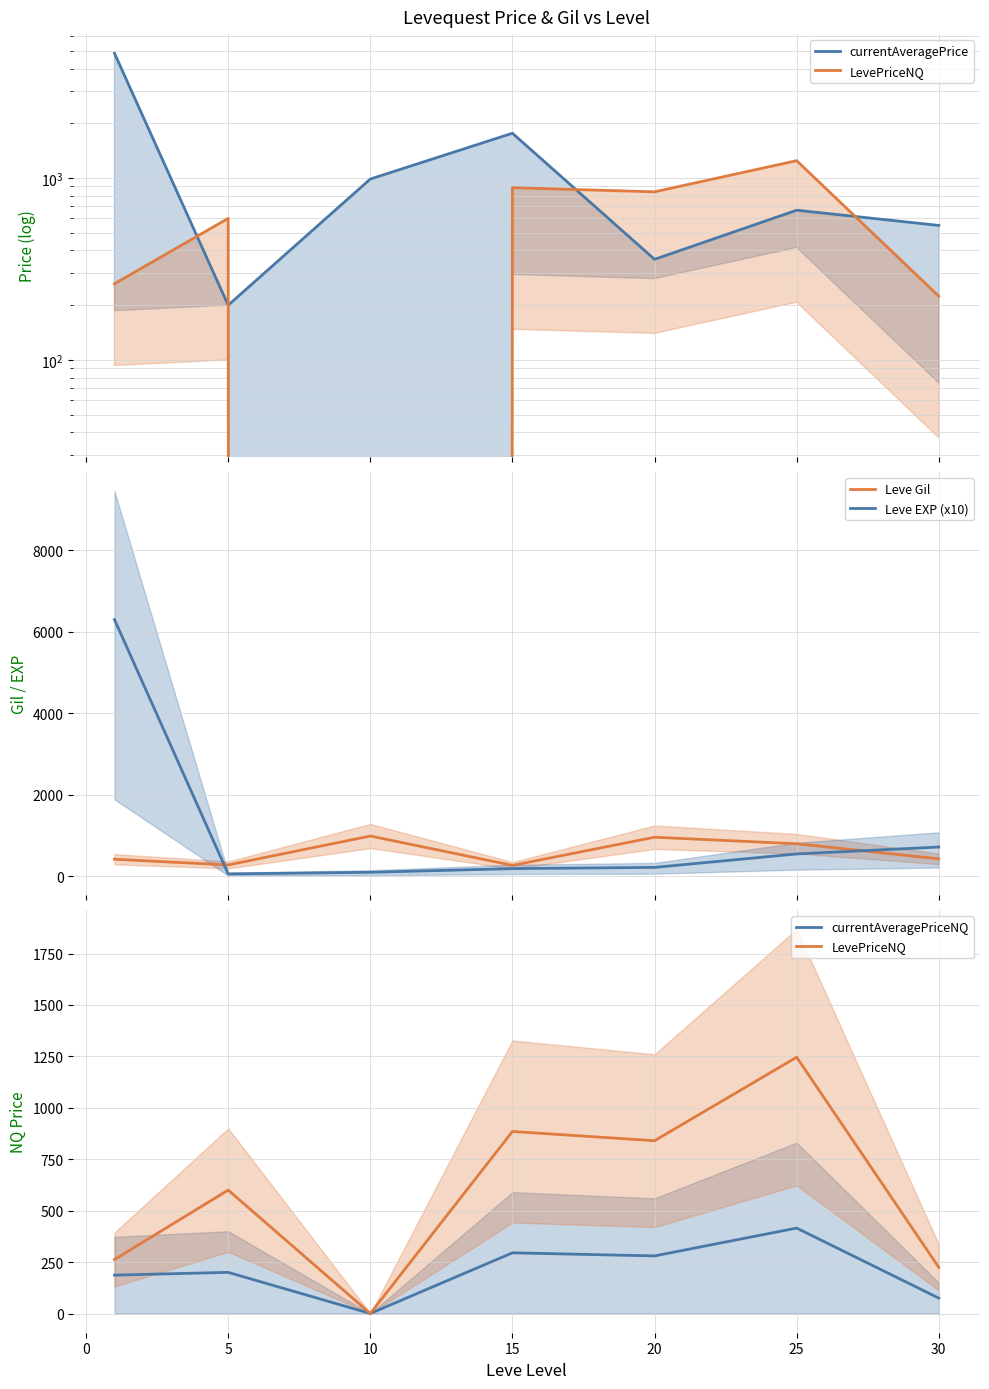

True or false: currentAveragePriceNQ and Leve EXP (x10) intersect in this chart.

True